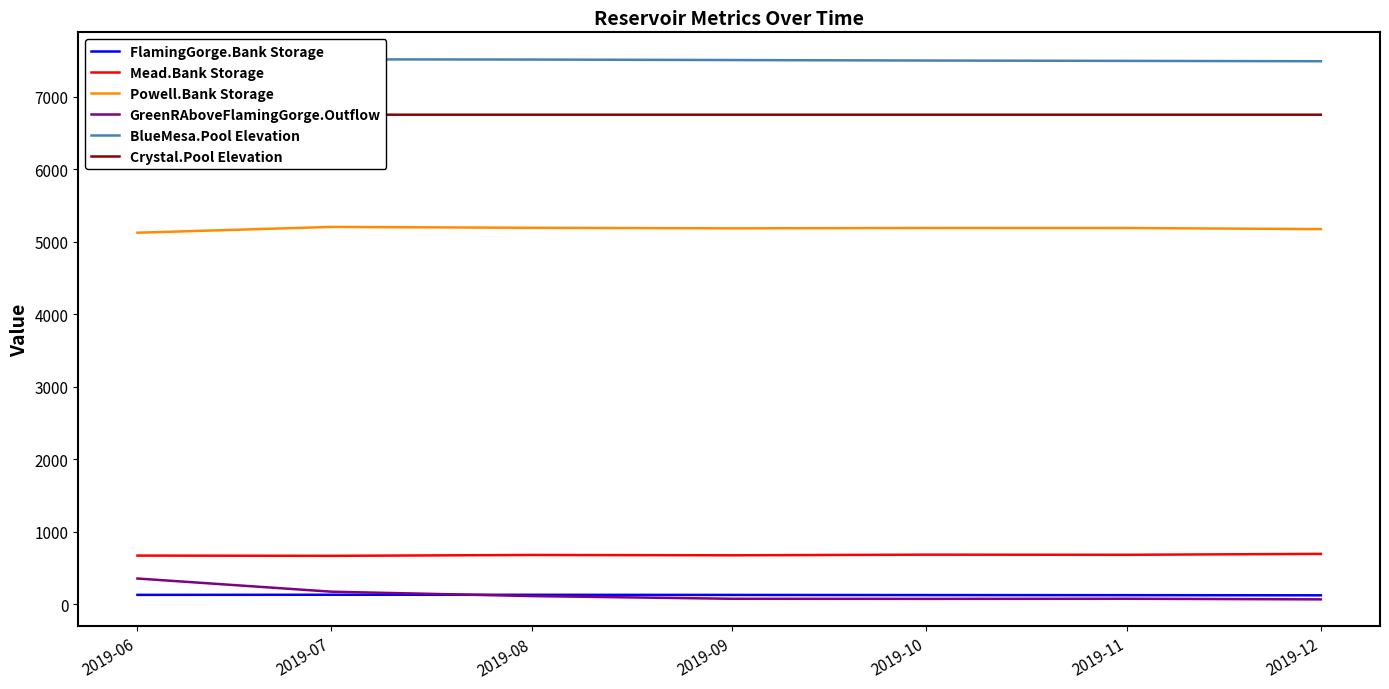

At 2019-07, list the series in order from largest to smallest.

BlueMesa.Pool Elevation, Crystal.Pool Elevation, Powell.Bank Storage, Mead.Bank Storage, GreenRAboveFlamingGorge.Outflow, FlamingGorge.Bank Storage